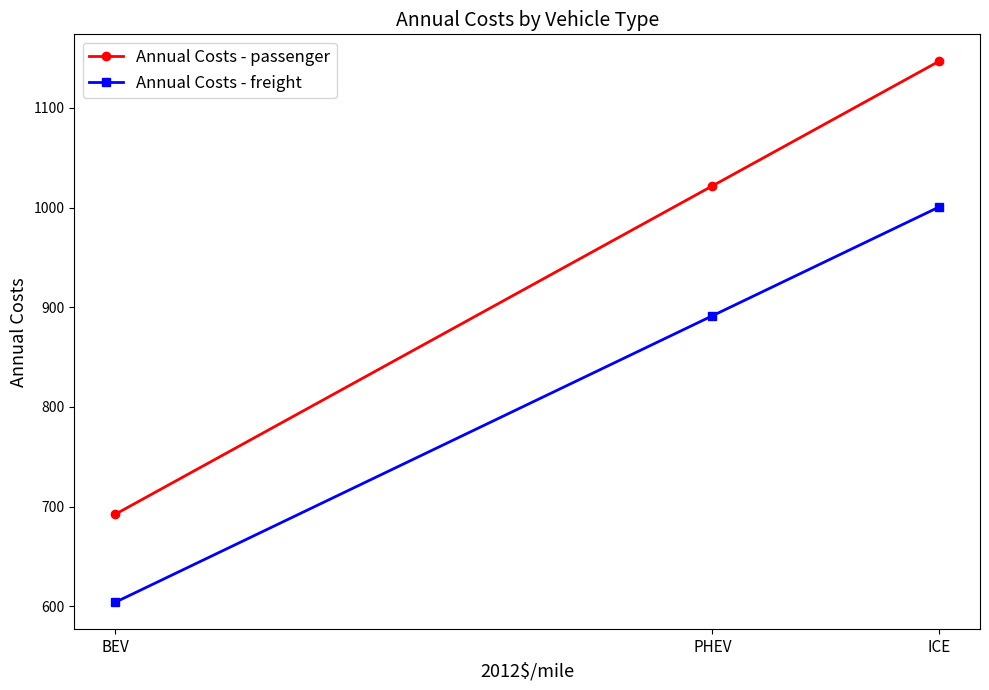

What are all the series names shown in the legend?

Annual Costs - passenger, Annual Costs - freight